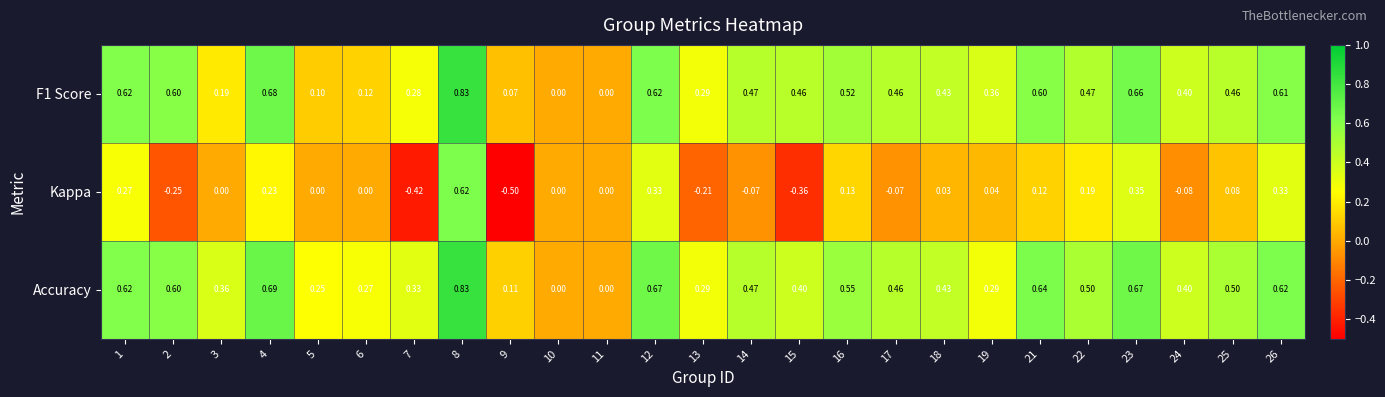

Which series has the largest total across all categories?

Accuracy